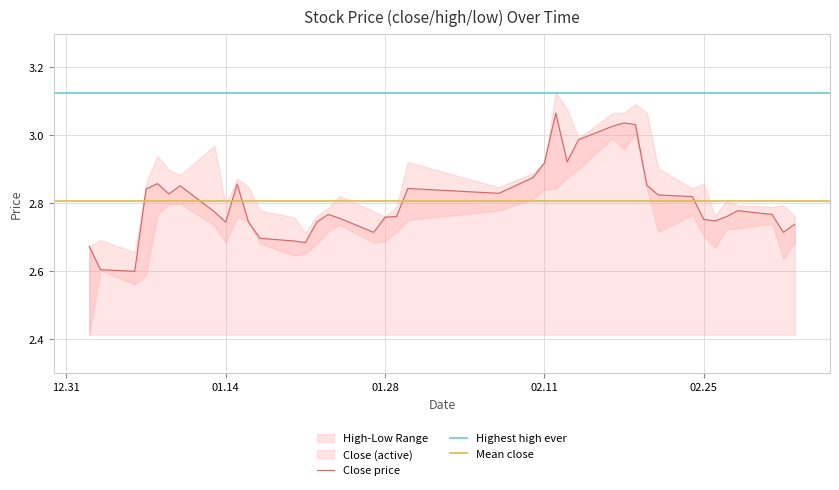

Is it true that Close price equals 1.1 at 02.11?

False